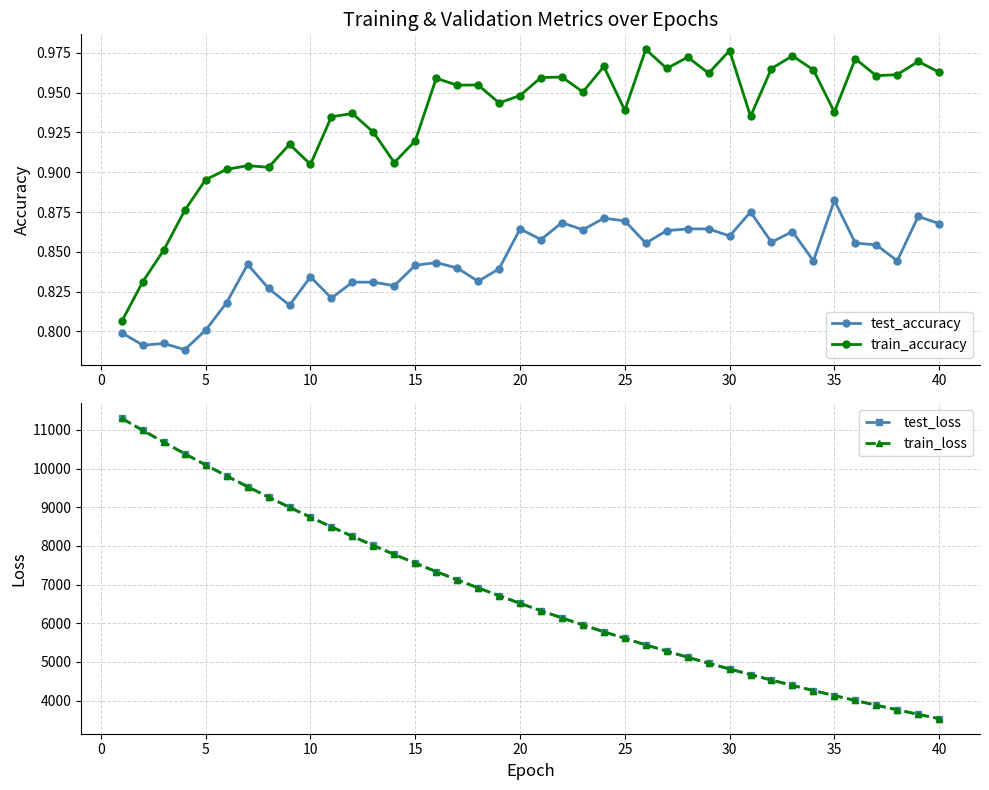

True or false: train_accuracy and test_accuracy cross at least once.

False